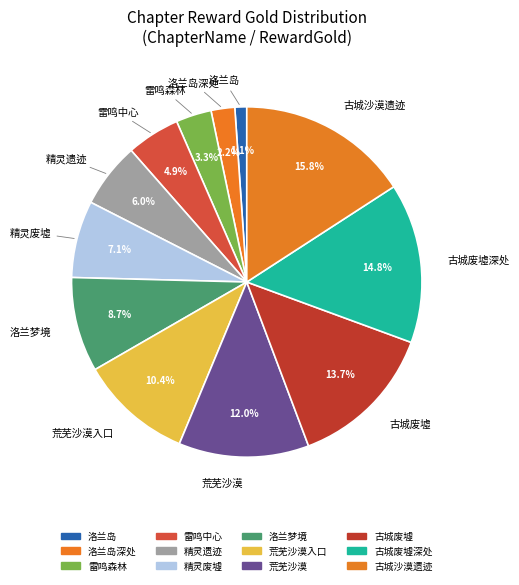

How many segments does this pie chart have?

12